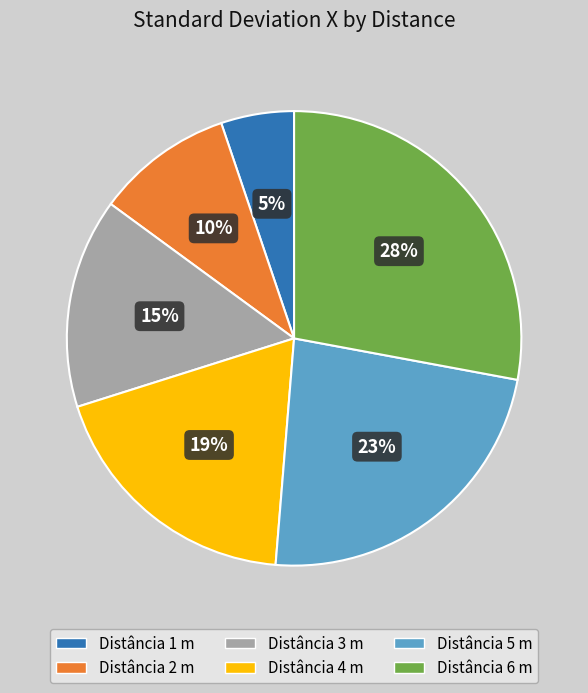

Is there any slice that represents more than half of the pie?

No